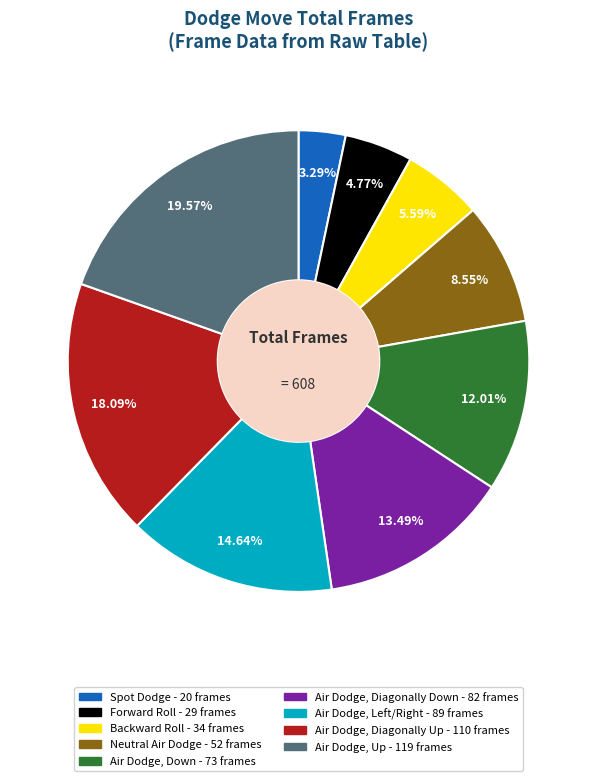

Is it true that Air Dodge, Up is 11% of the pie?

False